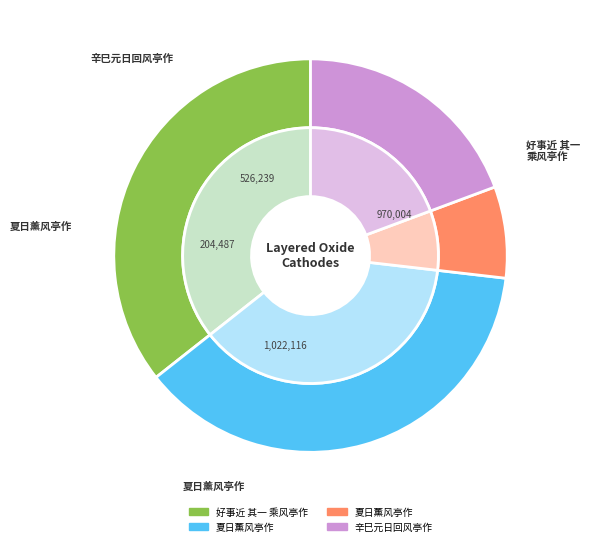

To the nearest percent, what is the difference between the largest and smallest slice percentages?

30%